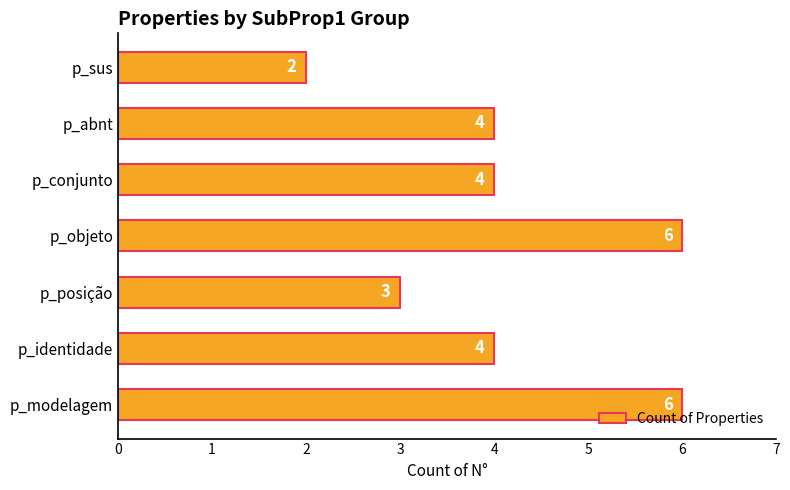

How many data points are less than 4?

2